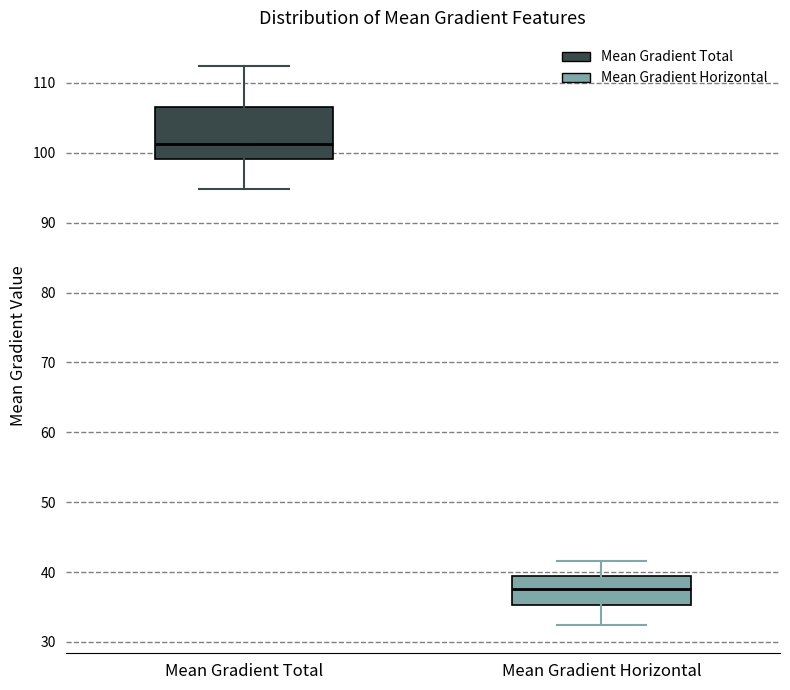

Reading left to right, read every box against the y-axis: the position of its median line, the range the box covers, and the ends of its whiskers. The values are not printed on the chart, so give them approximately, as read against the axis.

Mean Gradient Total: median 101, box 99 to 107, whiskers 95 to 112
Mean Gradient Horizontal: median 38, box 35 to 40, whiskers 32 to 42